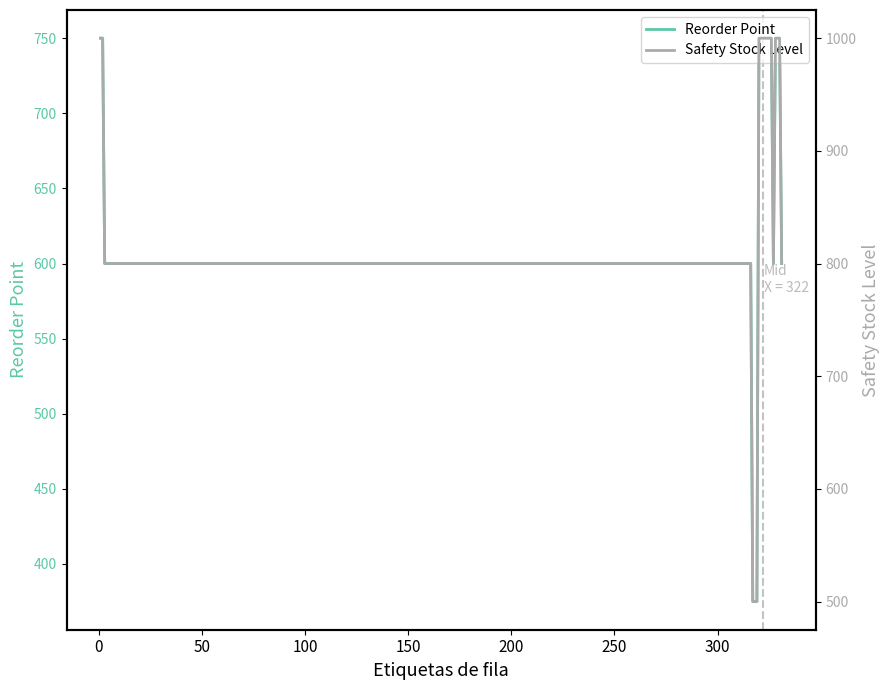

What is the highest value of the Reorder Point series?

750